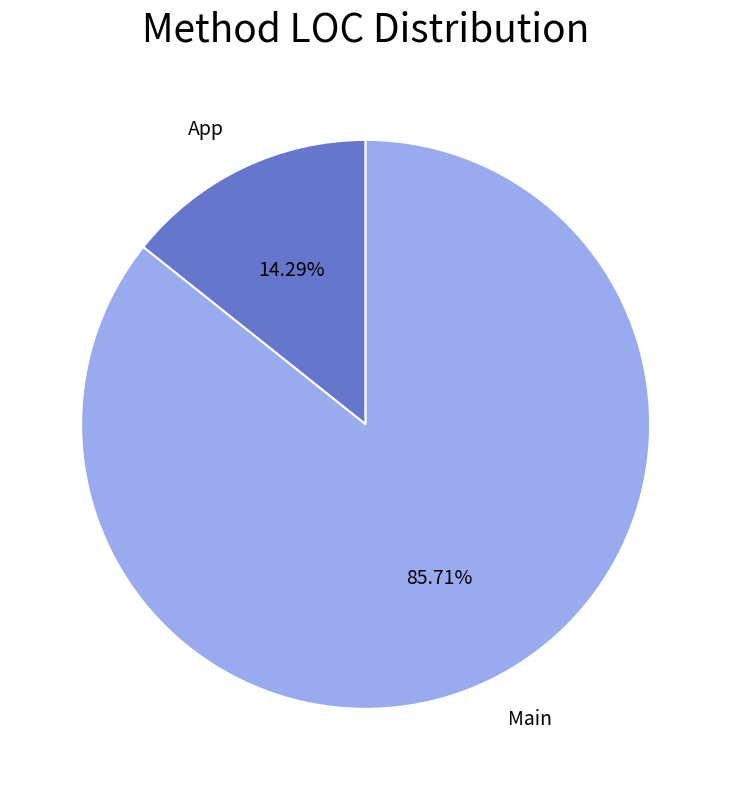

True or false: App accounts for 14% of the total.

True